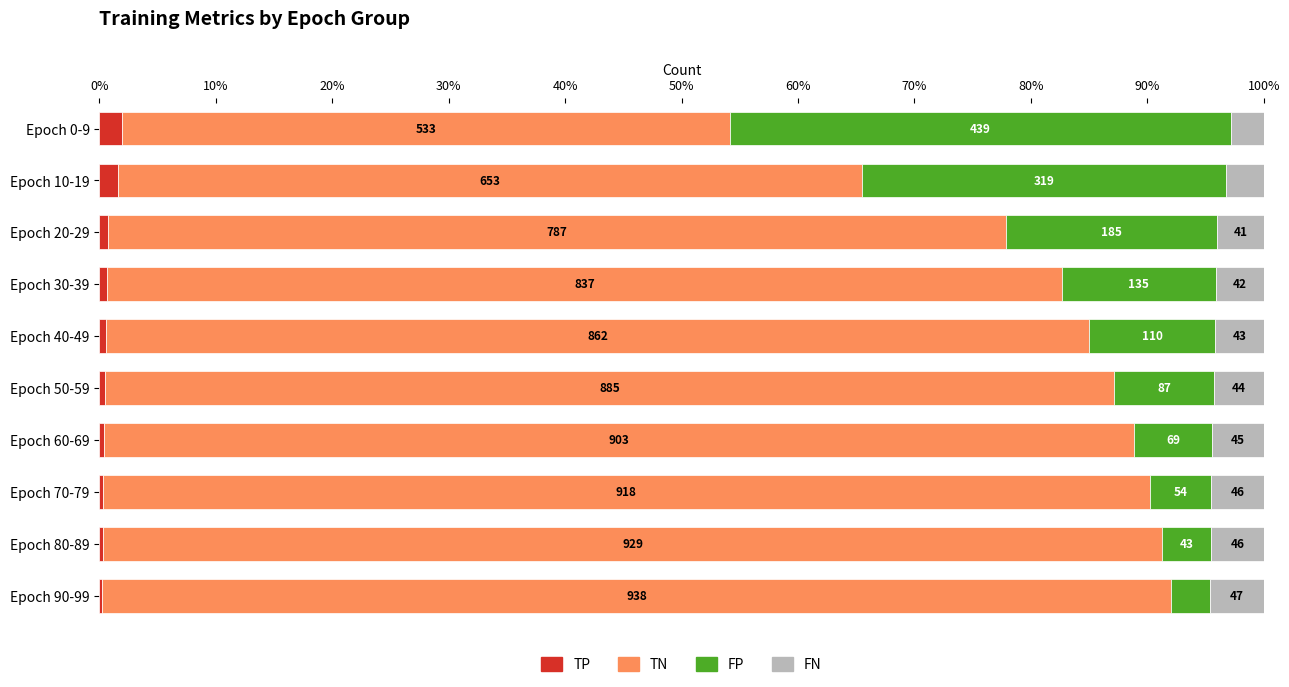

What are all the series names shown in the legend?

TP, TN, FP, FN